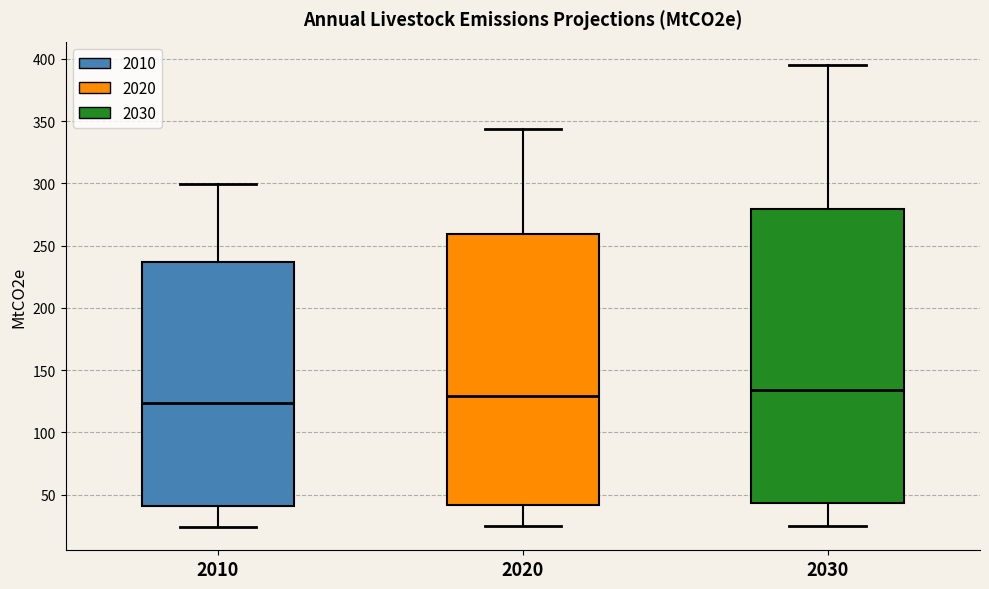

Reading left to right, read every box against the y-axis: the position of its median line, the range the box covers, and the ends of its whiskers. The values are not printed on the chart, so give them approximately, as read against the axis.

2010: median 125, box 40 to 235, whiskers 25 to 300
2020: median 130, box 40 to 260, whiskers 25 to 345
2030: median 135, box 45 to 280, whiskers 25 to 395